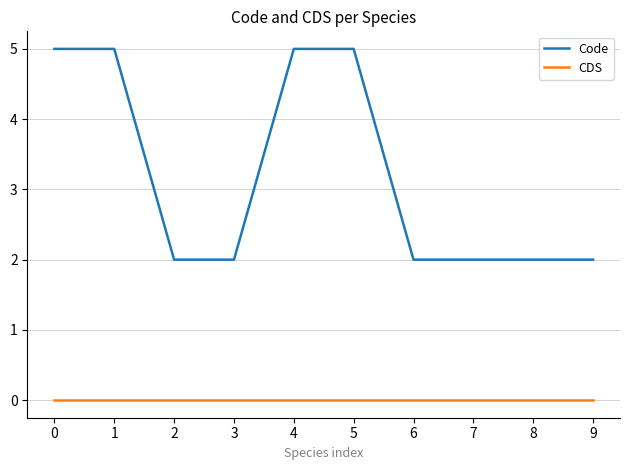

Read the Code value at 0.

5